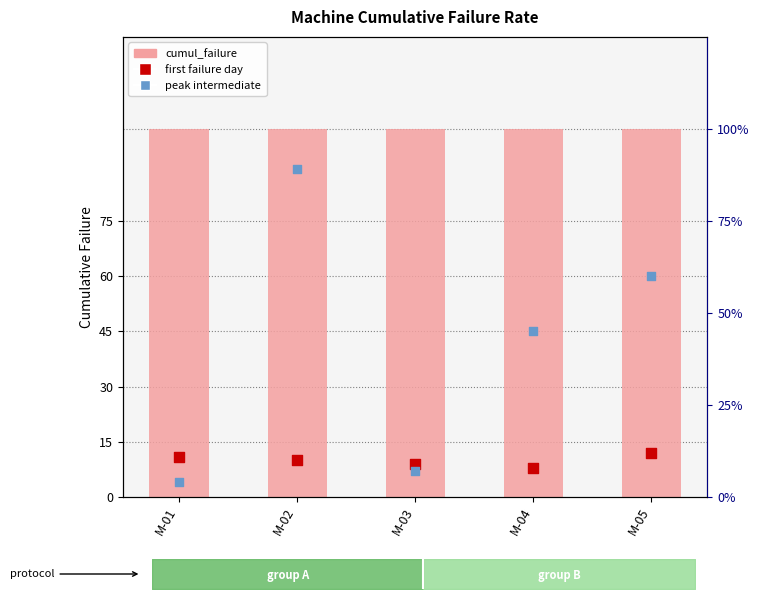

Which series contains the lowest Y value?

peak intermediate